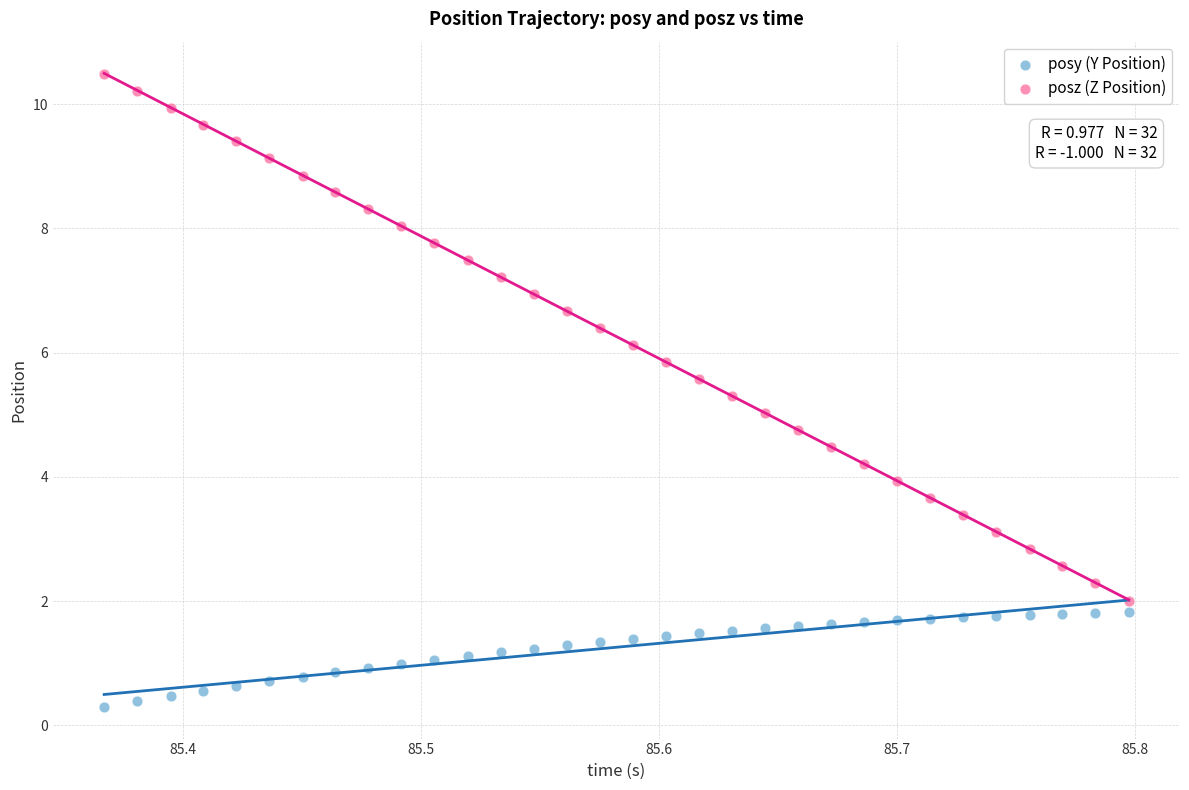

Across all data points, what is the range of X values (max minus min)?

0.4